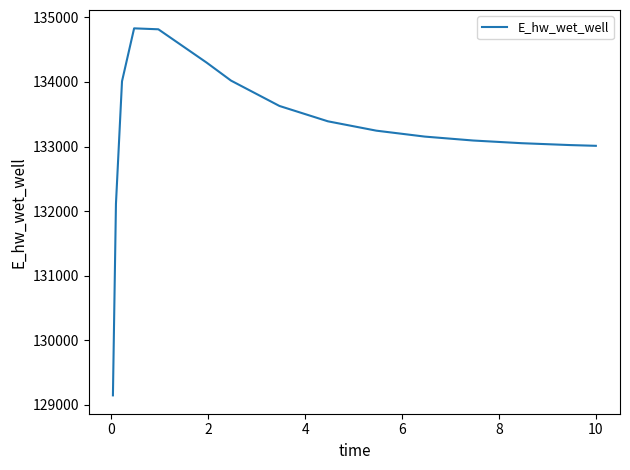

What is the greatest value displayed?

134830.7